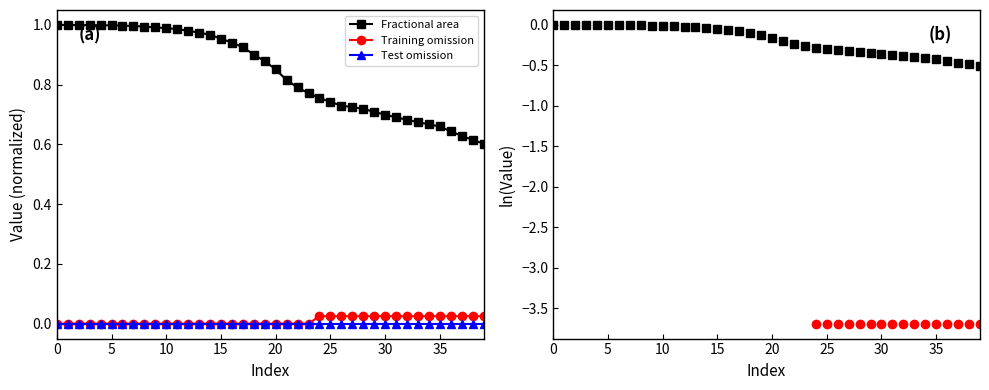

The Fractional area series shows 0.7 at 30. True or false?

True